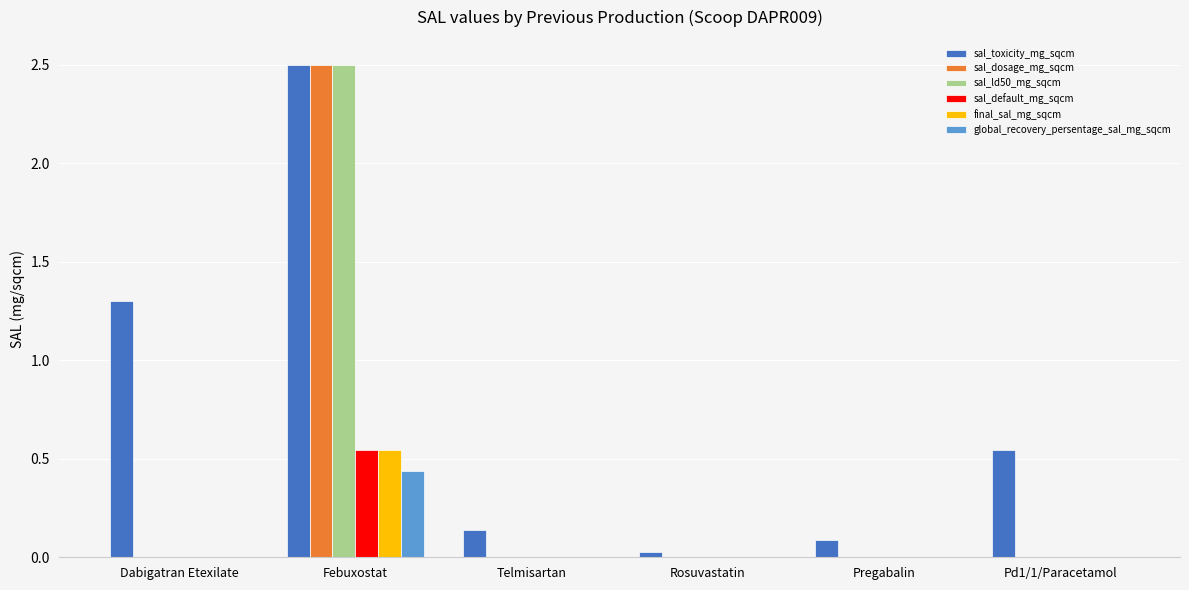

What is the sum of all sal_toxicity_mg_sqcm values?

4.6